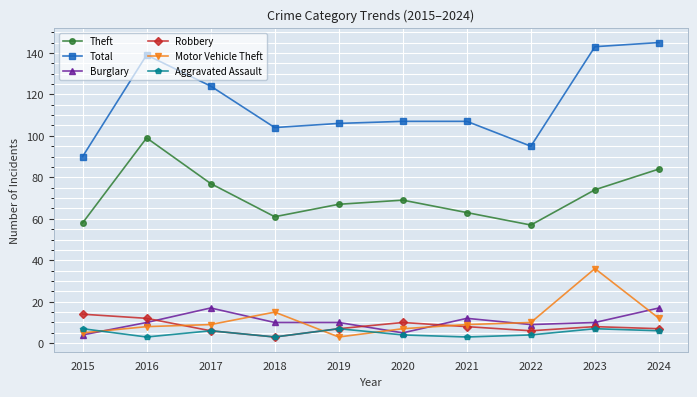

Does the chart display data point markers on the line(s)?

Yes